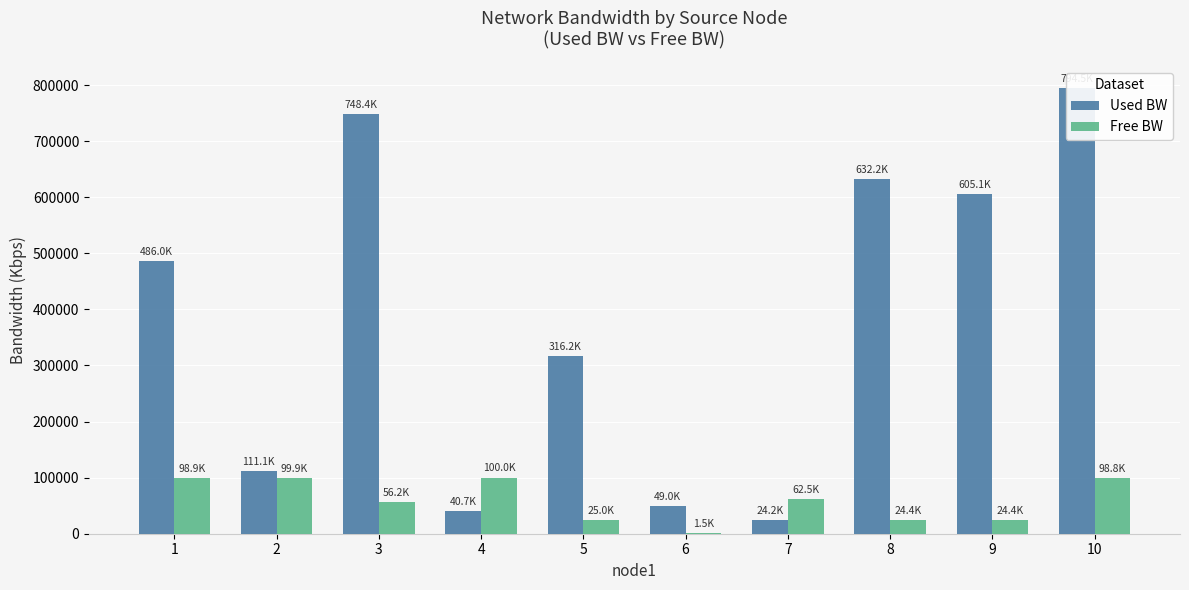

What is the difference between the second highest and second lowest values in the Free BW series?

75521.2